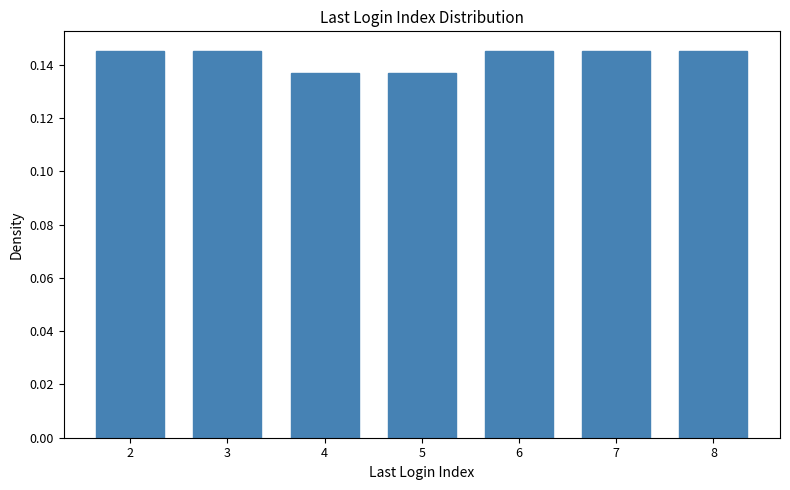

Count the values in the range 0 to 1.

7